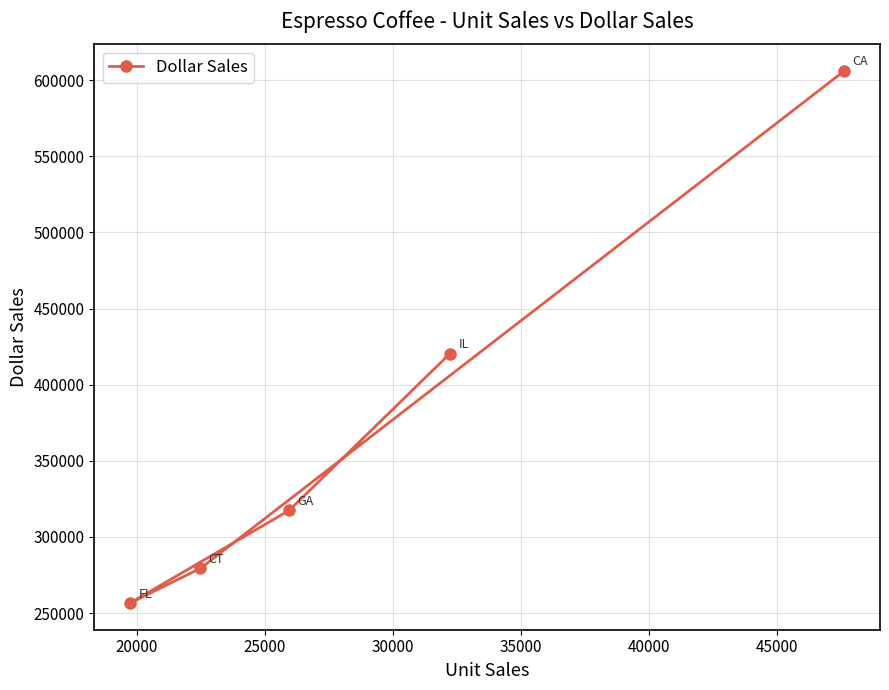

True or false: there are more than 1 points higher than both neighbors.

False